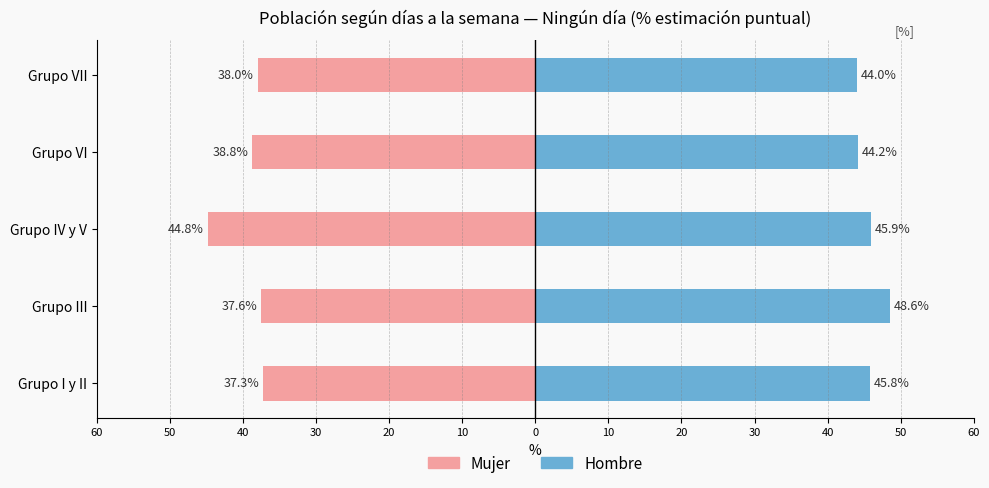

What is the sum of all Hombre values?

228.5